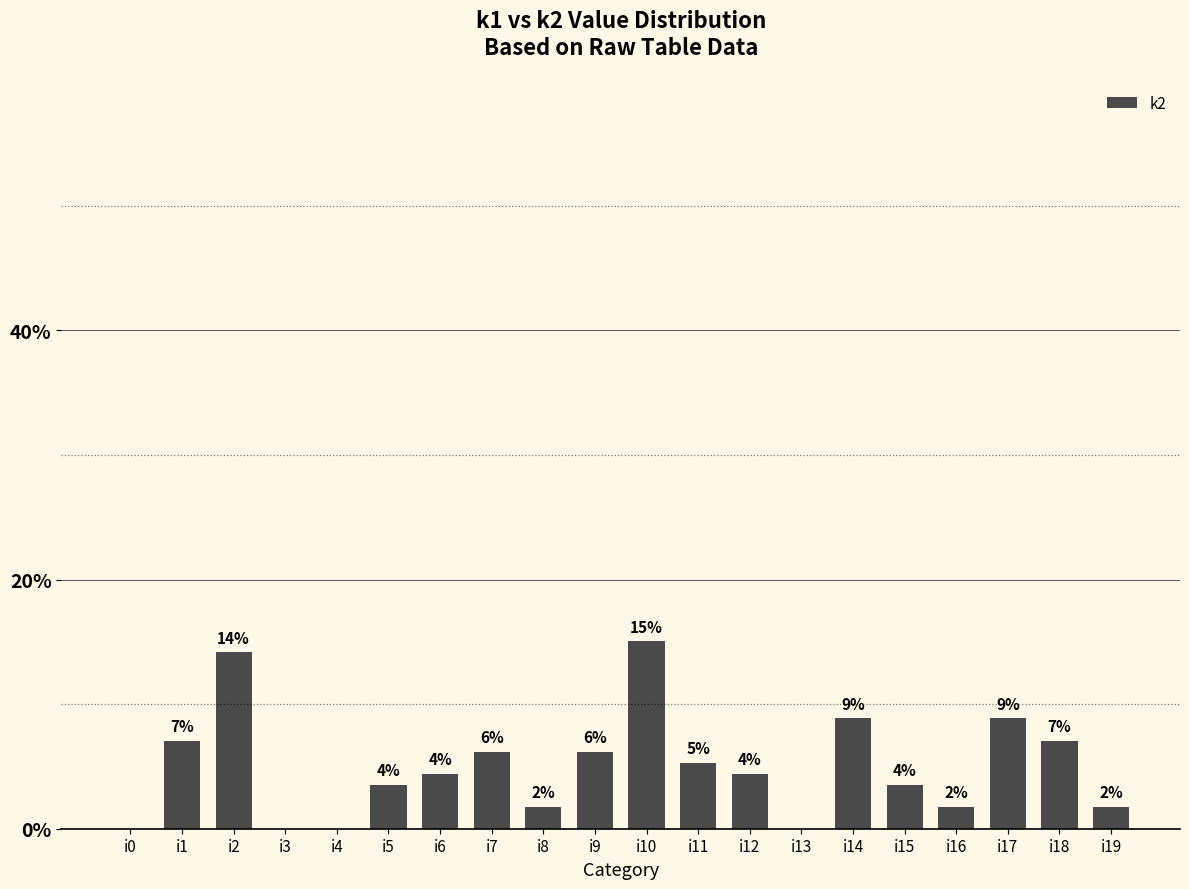

Are the bars horizontal?

No